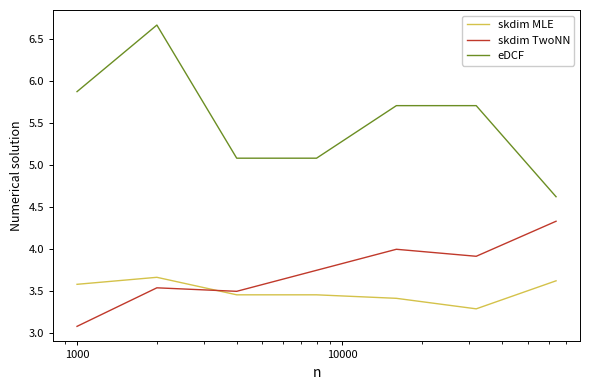

What is the average value of the skdim TwoNN series?

3.7